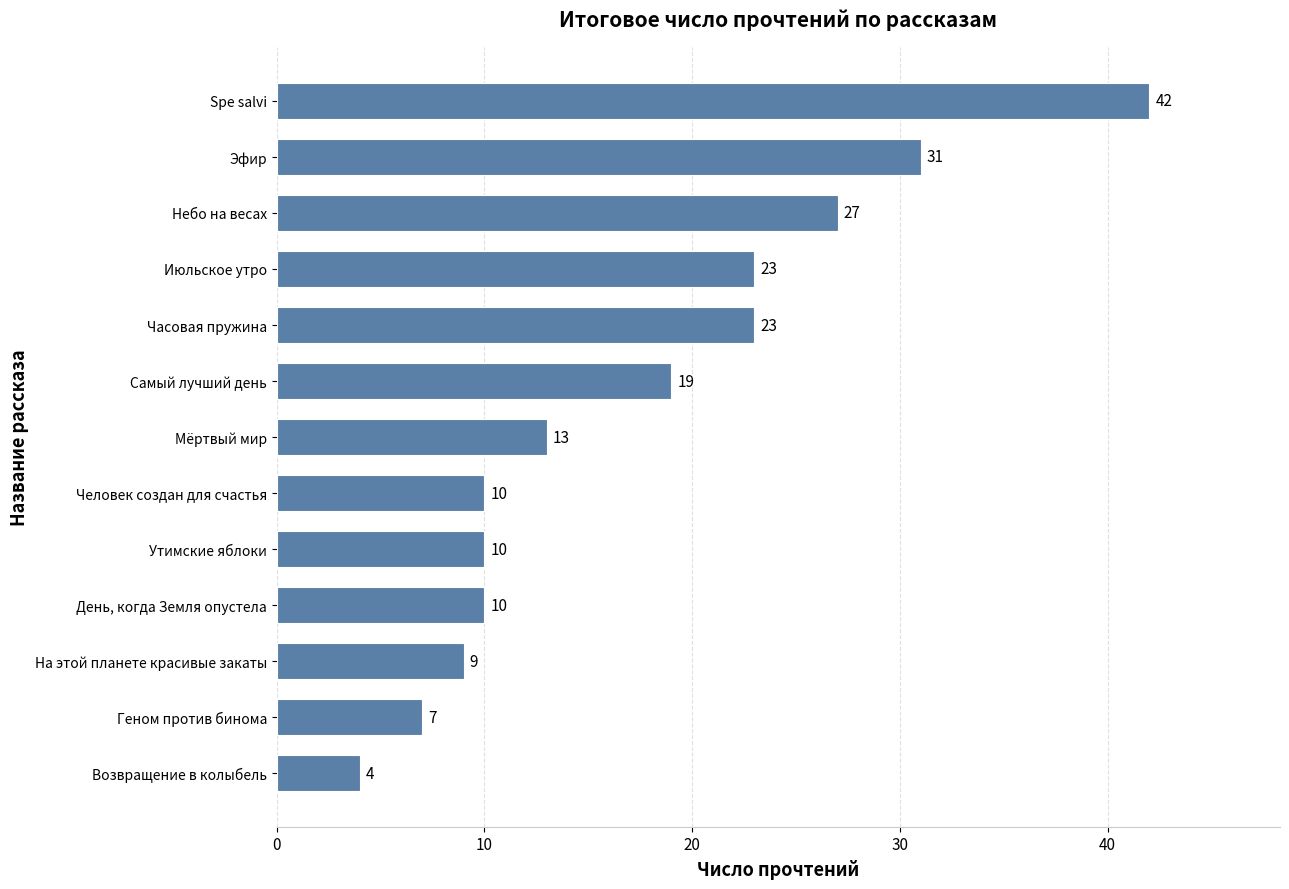

Is it true that the value at Возвращение в колыбель is 4?

True